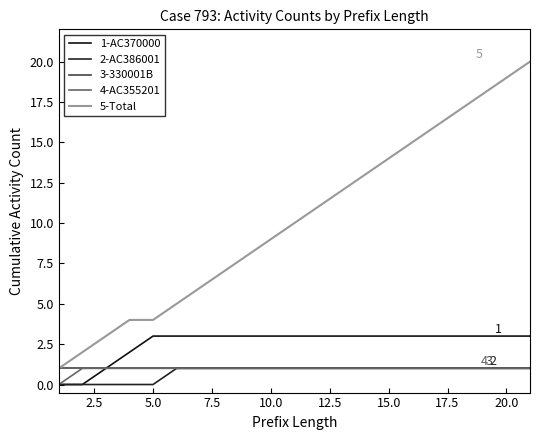

What are all the series names shown in the legend?

1-AC370000, 2-AC386001, 3-330001B, 4-AC355201, 5-Total